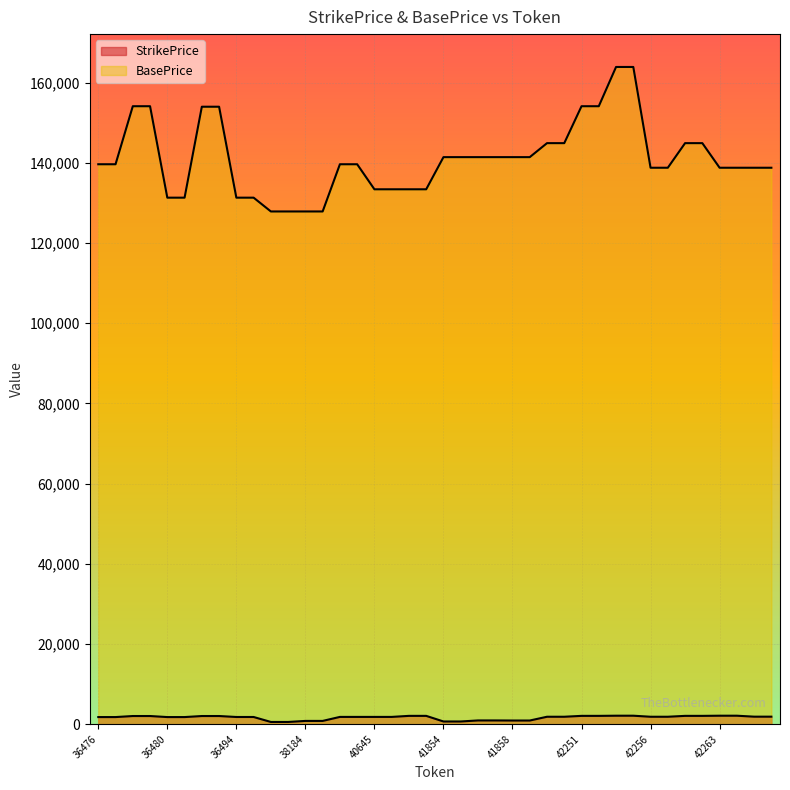

Is the value of BasePrice at 42253 greater than the value of StrikePrice at 41856?

Yes